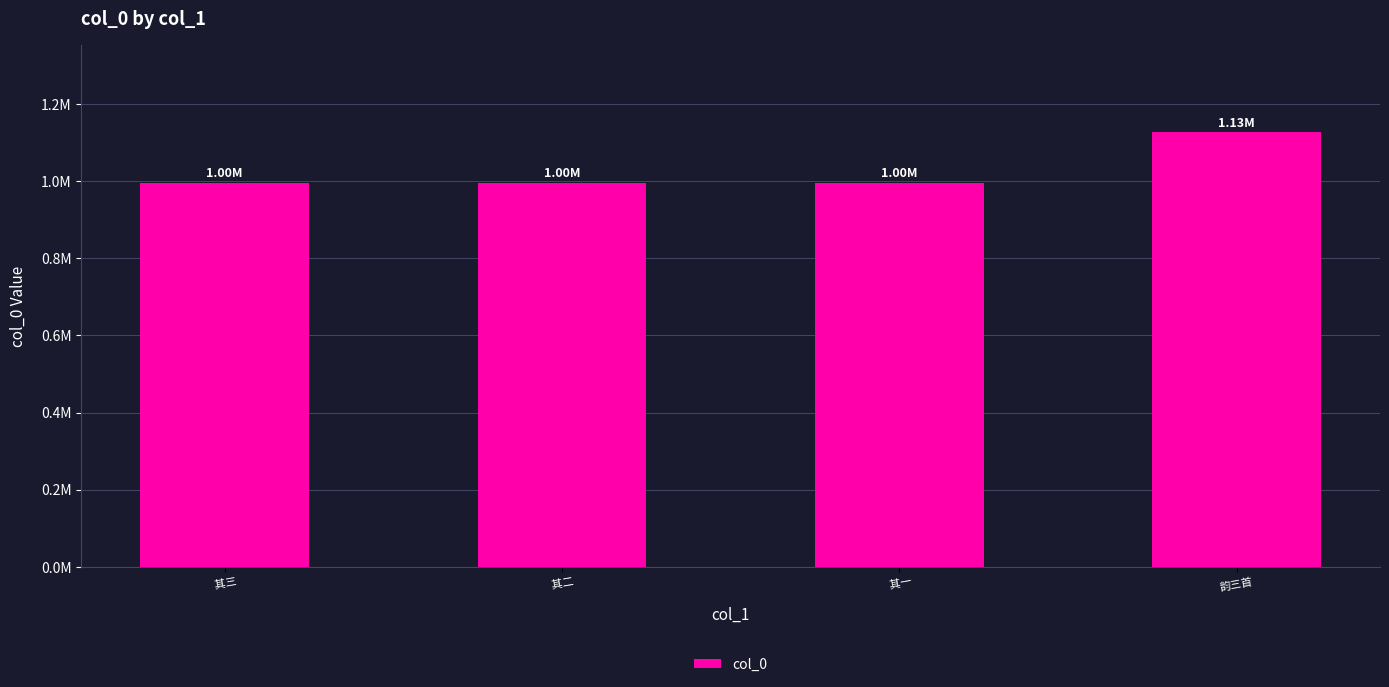

Rank the categories by value from highest to lowest.

韵三首,  其一,  其二,  其三